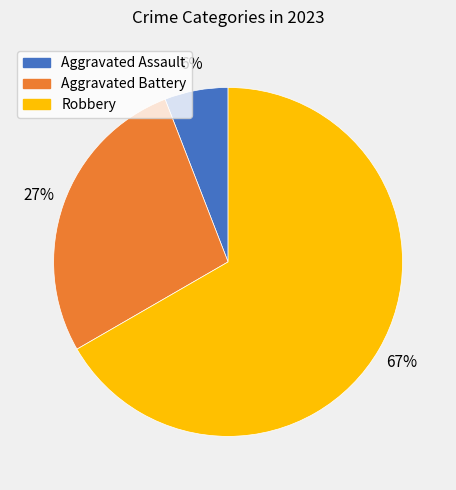

To the nearest percent, what is the average slice percentage?

33%